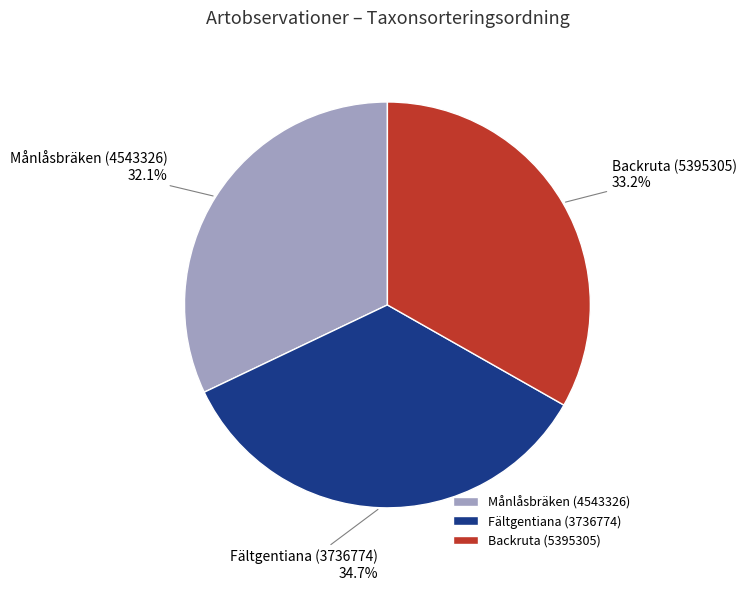

To the nearest percent, what percentage of the pie is Fältgentiana (3736774)?

35%